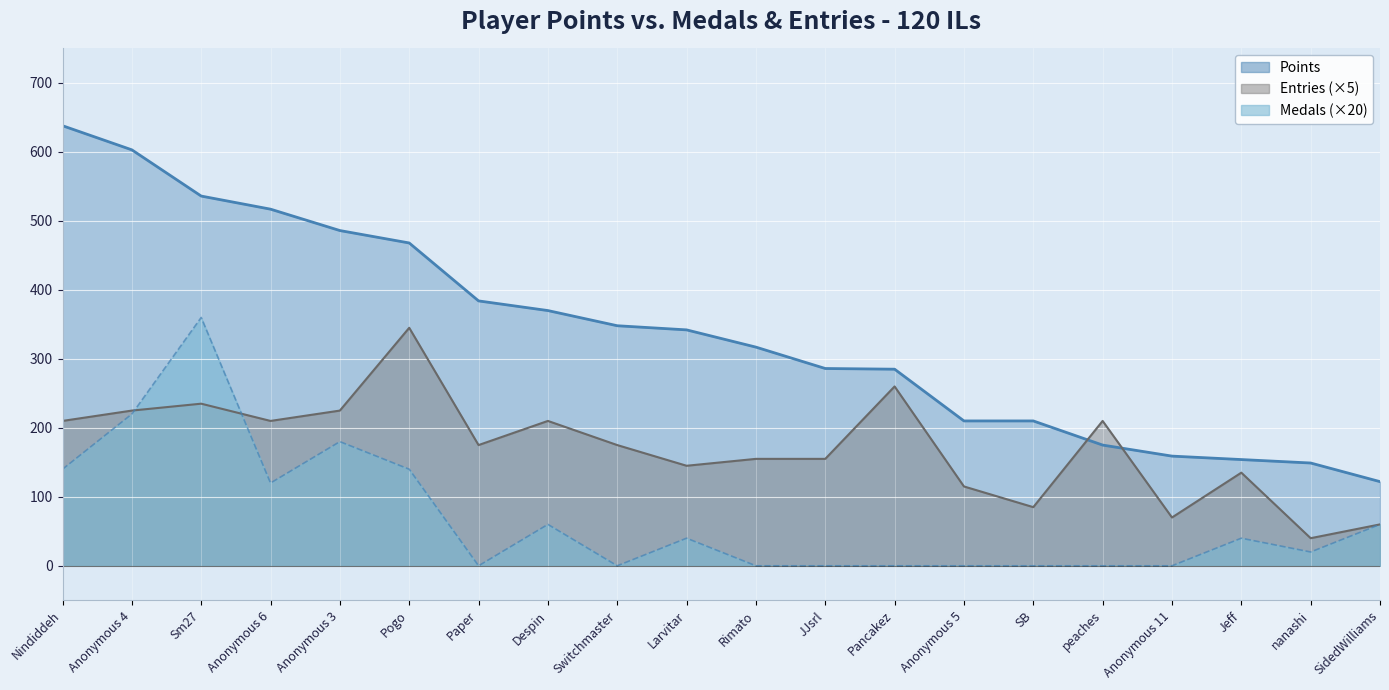

Reading left to right, what are all the values shown in this chart?

Points: 638	603	536	517	486	468	384	370	348	342	317	286	285	210	210	175	159	154	149	122
Medals: 140	220	360	120	180	140	0	60	0	40	0	0	0	0	0	0	0	40	20	60
Entries: 210	225	235	210	225	345	175	210	175	145	155	155	260	115	85	210	70	135	40	60